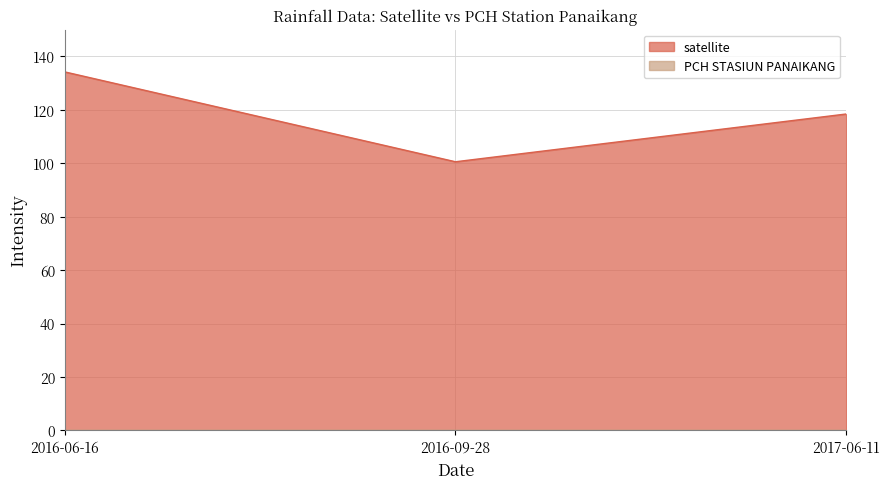

At which label is the value closest to 117?

2017-06-11